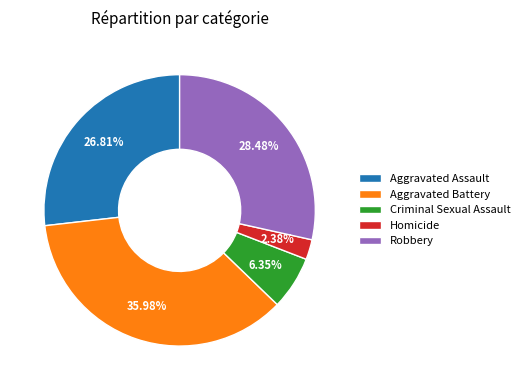

How many segments does this pie chart have?

5